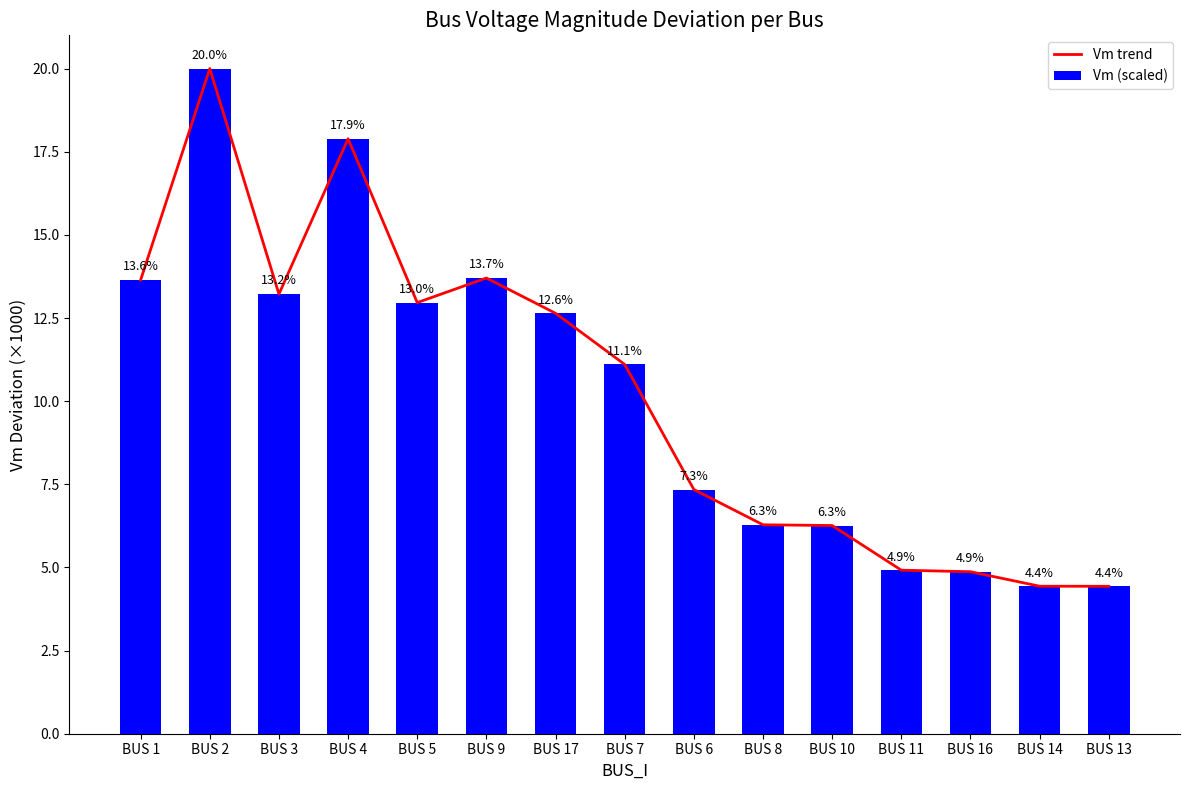

What position from the right is BUS 13?

1